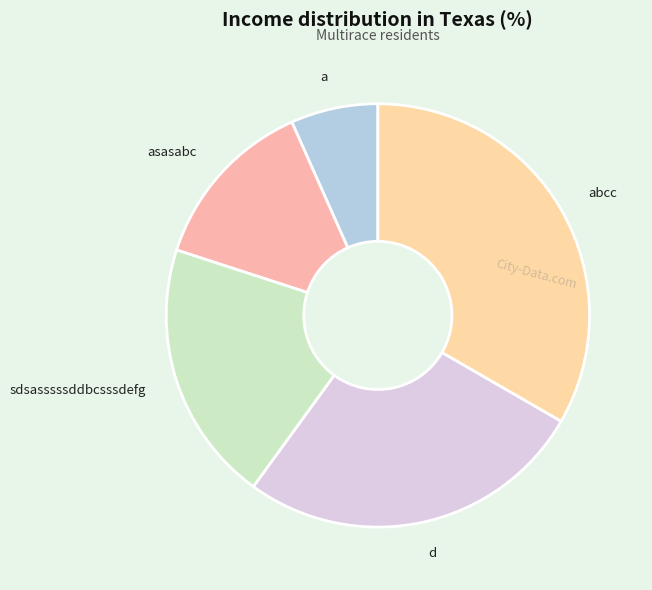

What is the largest slice in the pie chart?

abcc